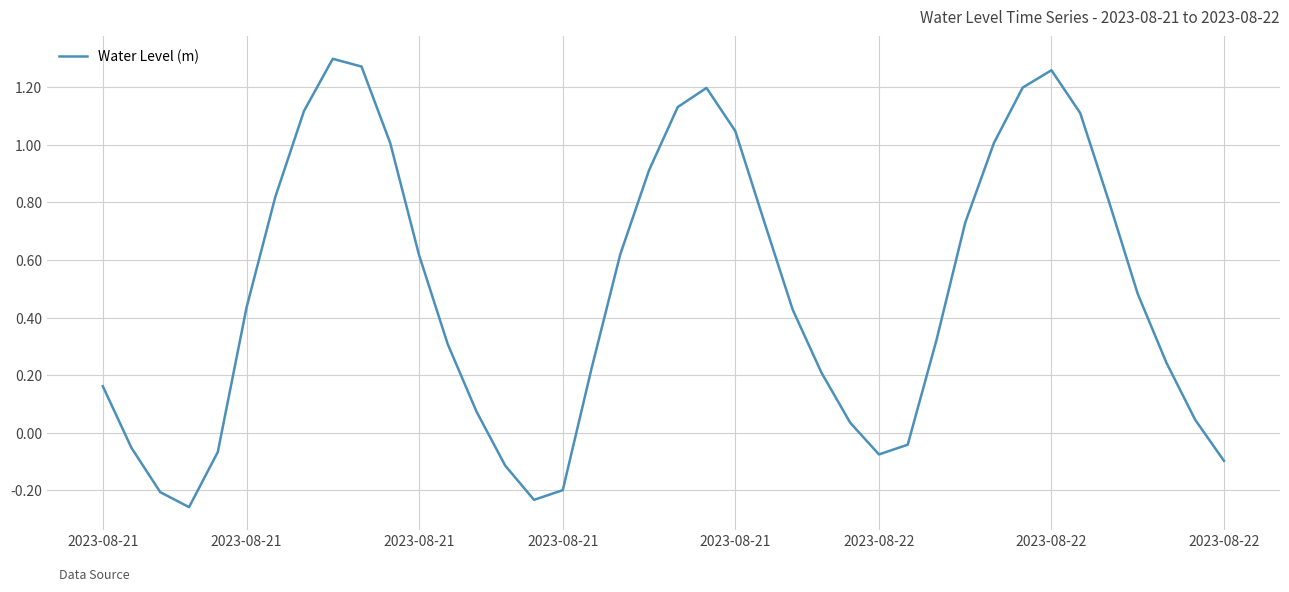

Does the chart display data point markers on the line(s)?

No